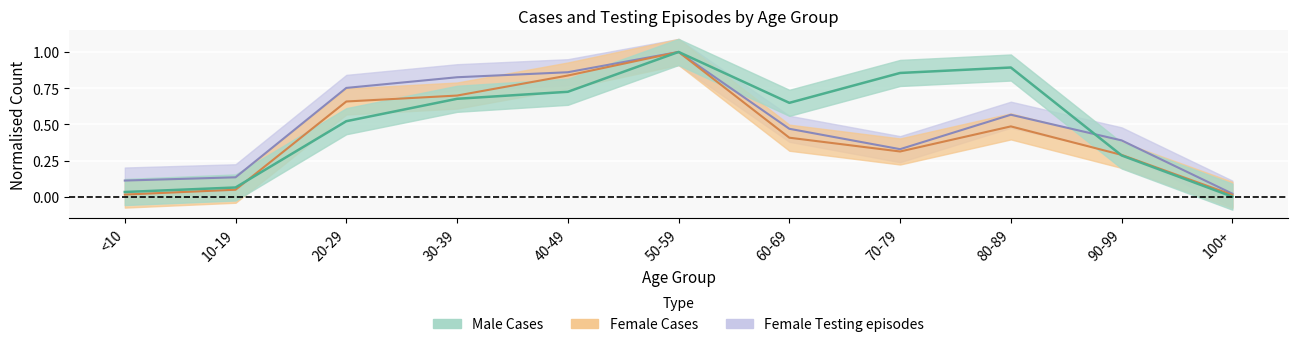

True or false: Female Cases has more than 1 interior local peaks.

True